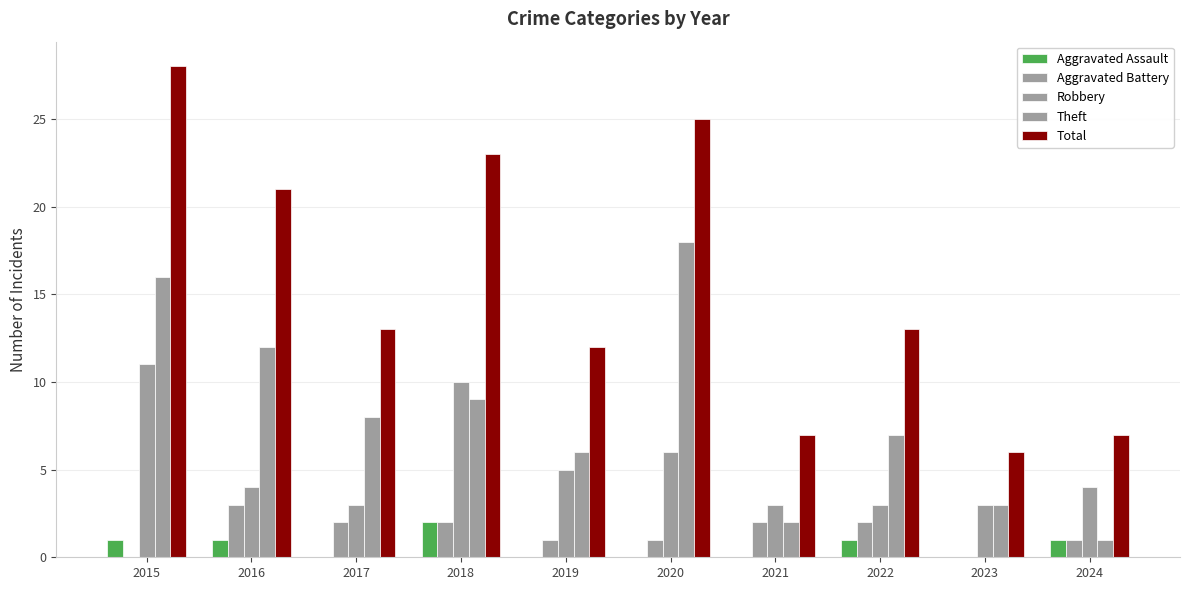

Rank the categories by Total value from lowest to highest.

2023, 2021, 2024, 2019, 2017, 2022, 2016, 2018, 2020, 2015